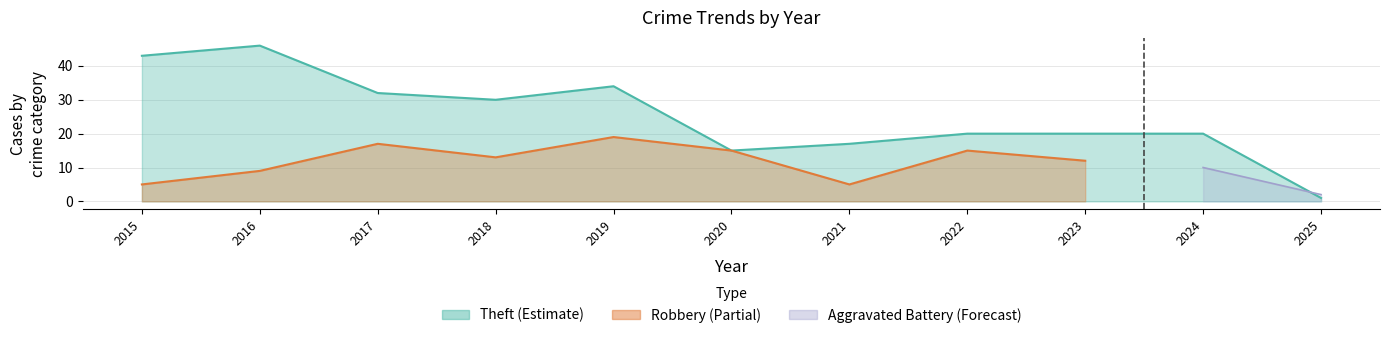

What is the difference between the maximum and minimum values in the Aggravated Battery series?

9